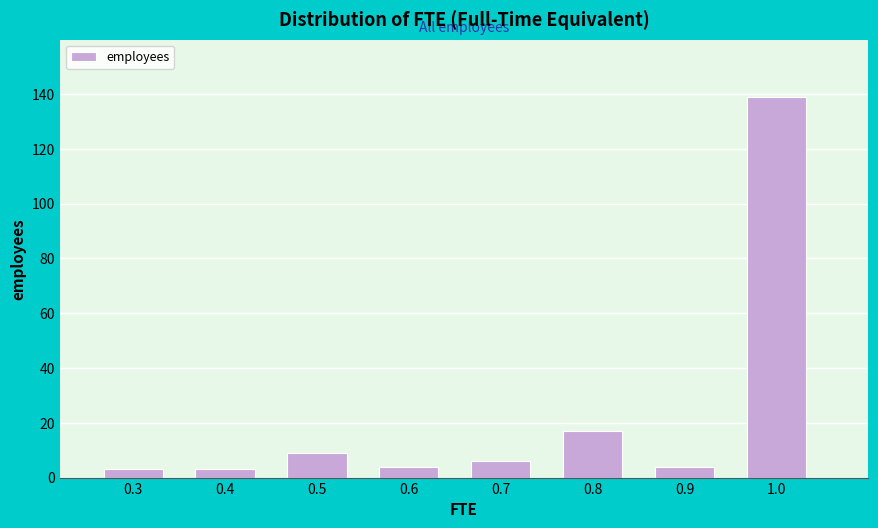

Reading left to right, list every bar in this chart as the range it spans on the x-axis followed by its height. The values are not printed on the chart, so give them approximately, as read against the axis.

0.25 to 0.35: 4
0.35 to 0.45: 4
0.45 to 0.55: 10
0.55 to 0.65: 4
0.65 to 0.75: 6
0.75 to 0.85: 18
0.85 to 0.95: 4
0.95 to 1.05: 140